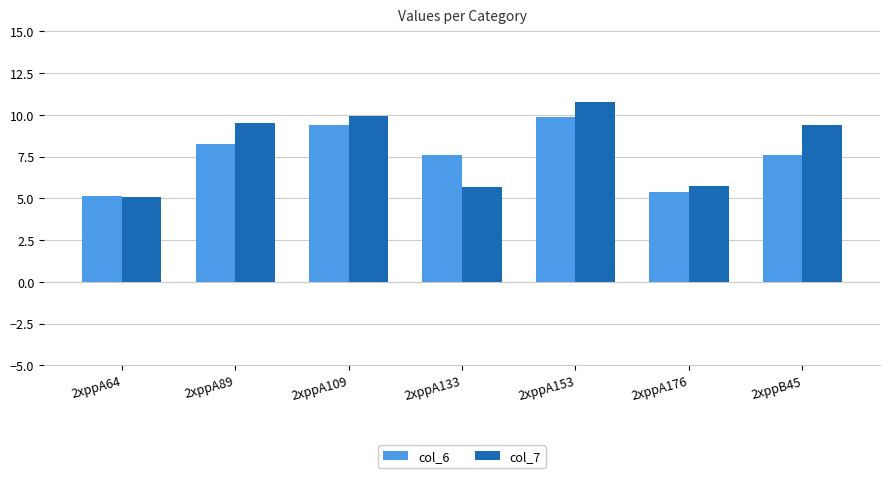

List the series in order of their overall mean, highest first.

col_7, col_6